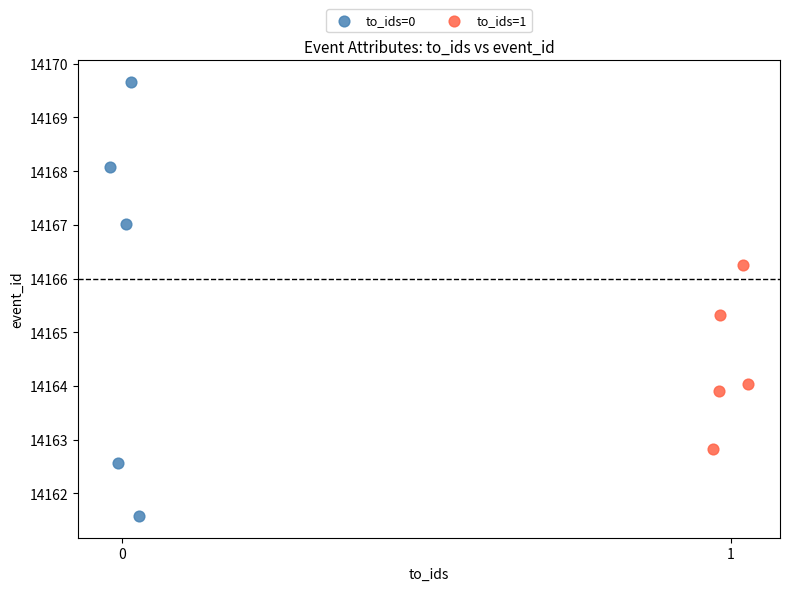

Which series contains the lowest Y value?

to_ids=0